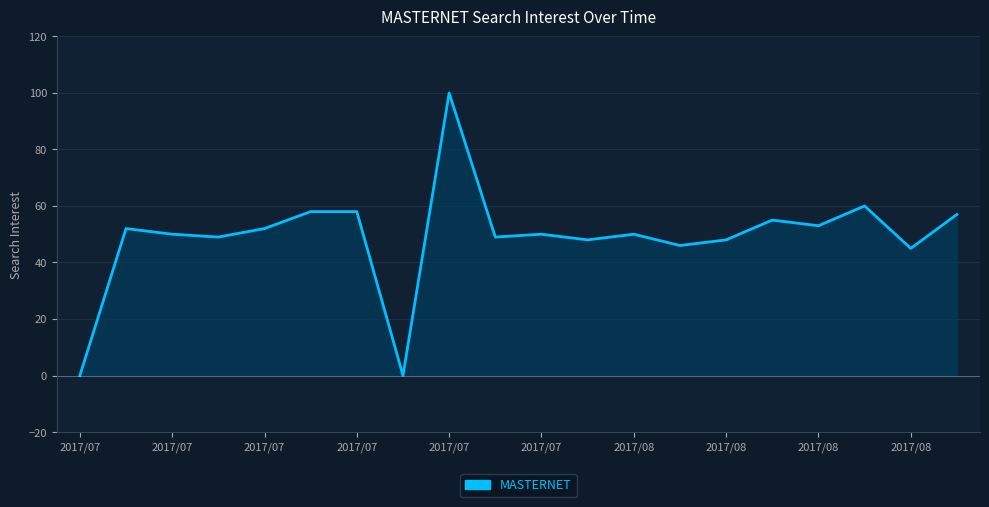

What is the greatest value displayed?

100